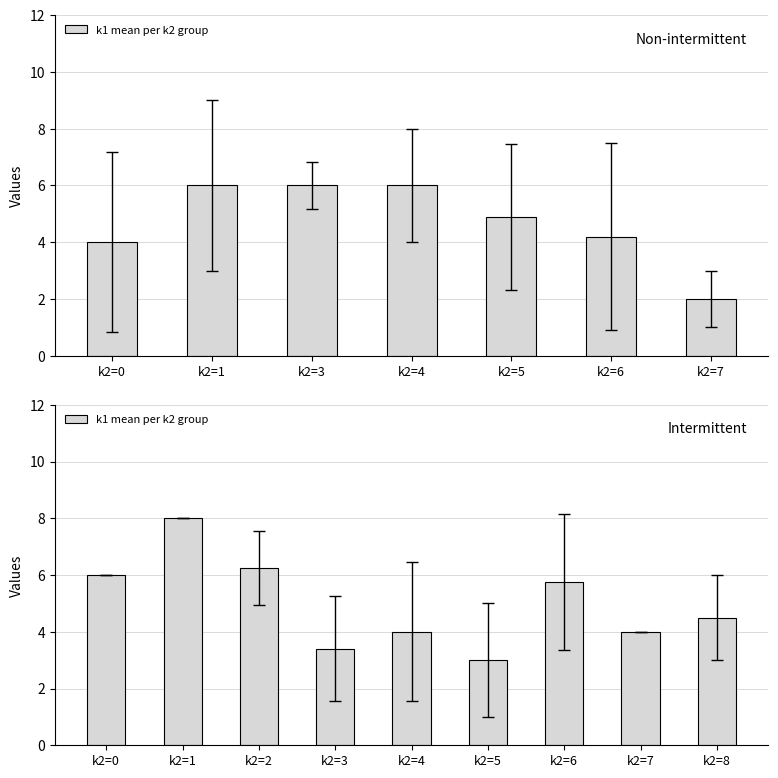

The value at k2=7 is 4.0. True or false?

True